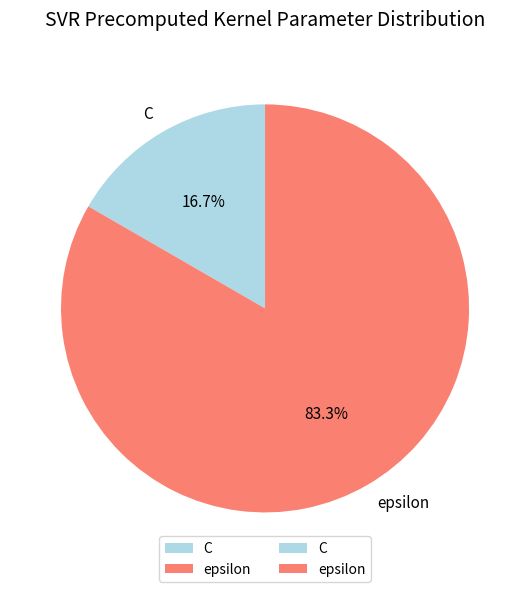

Between epsilon and C, which is larger?

epsilon